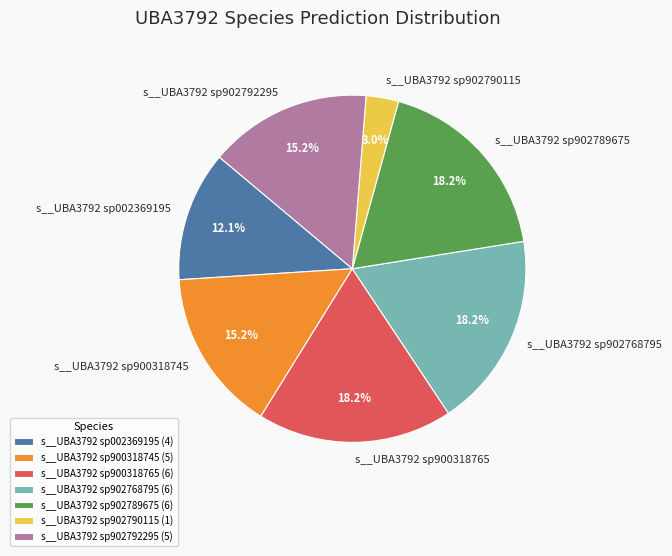

What percentage is the s__UBA3792 sp902792295 slice, to the nearest percent?

15%